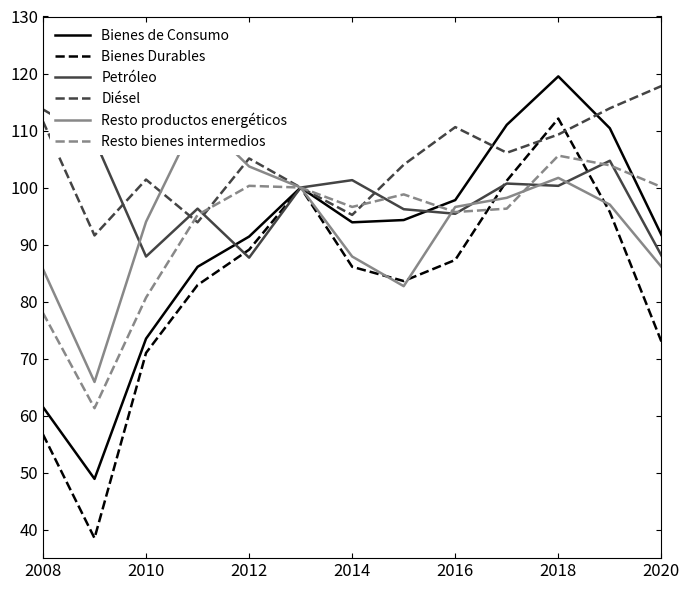

What is the lowest value of the Diésel series?

91.6